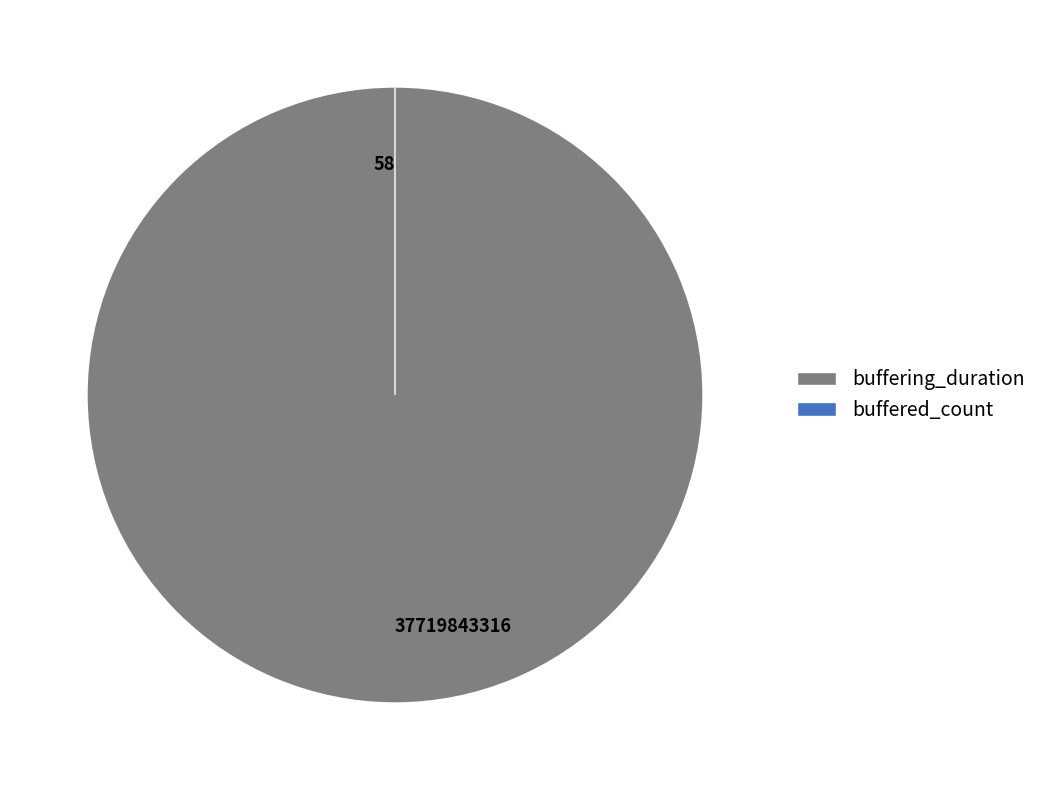

Does buffered_count account for over 50% of the chart?

No